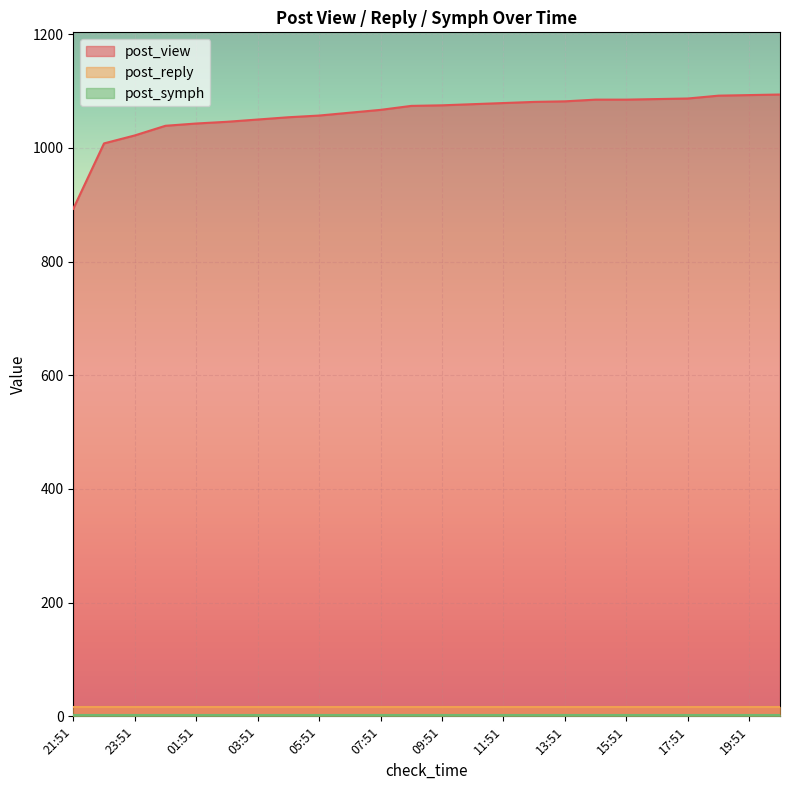

True or false: post_view has more than 1 interior local peaks.

False